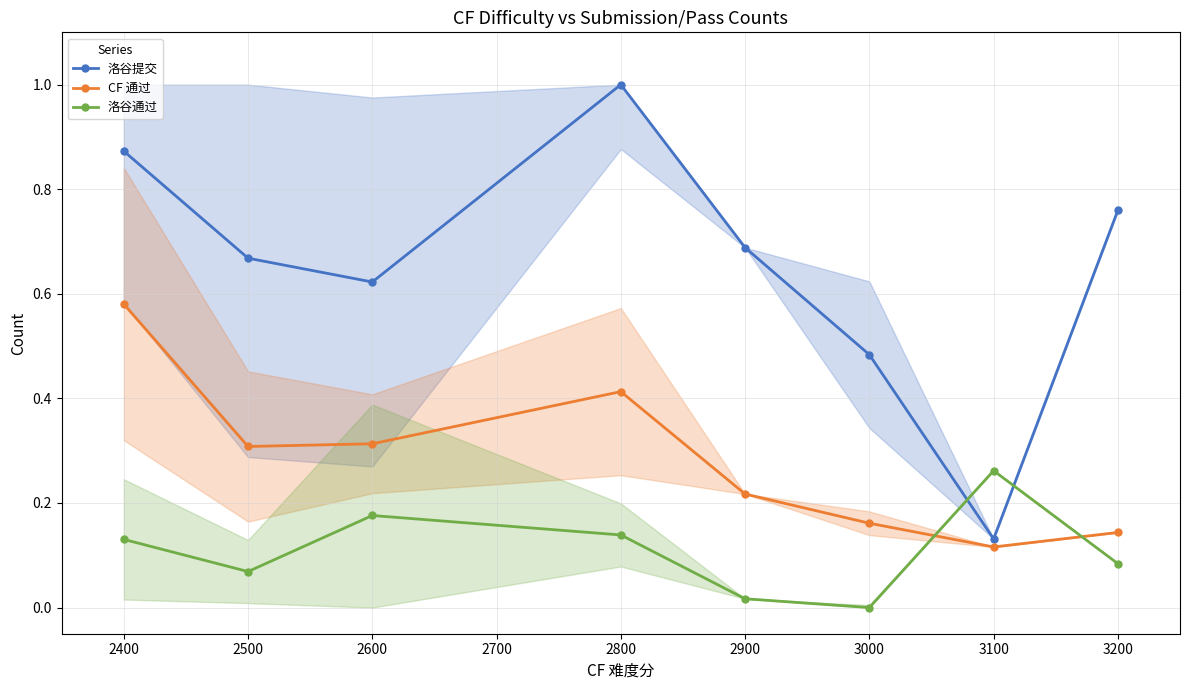

Which series has the largest total across all categories?

洛谷提交